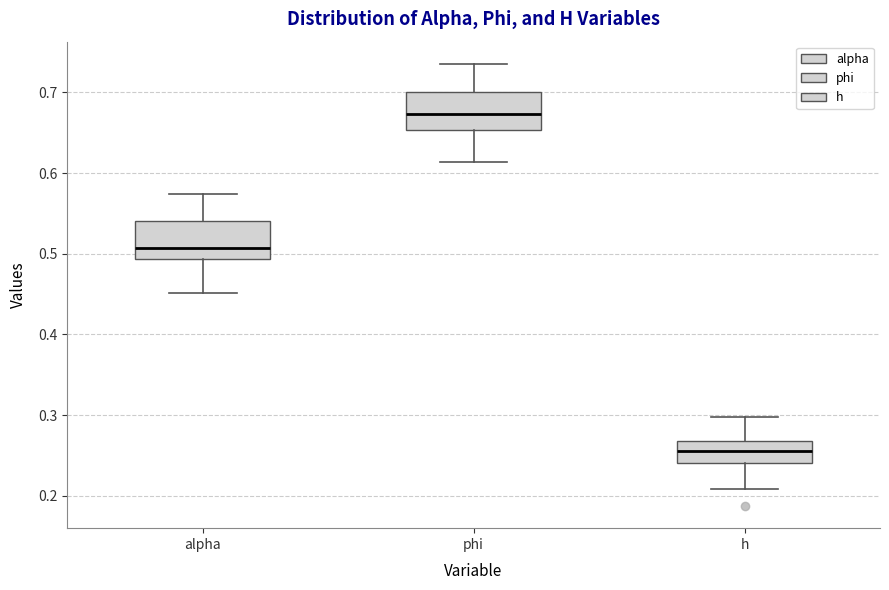

Where is the lower edge of the box for alpha on the y-axis? The values are not printed on the chart, so give them approximately, as read against the axis.

0.49